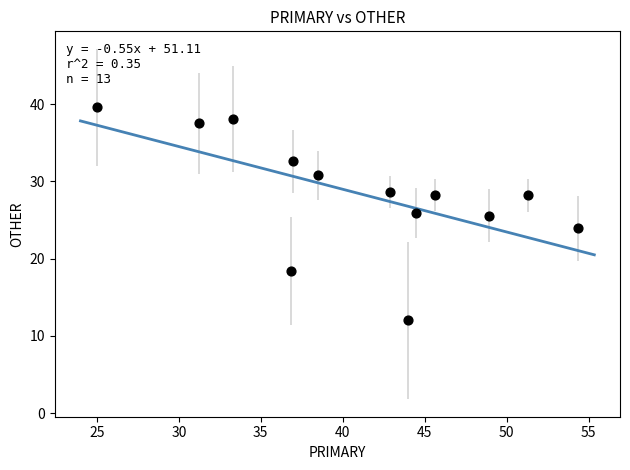

What is the range of Y values (max minus min)?

27.6